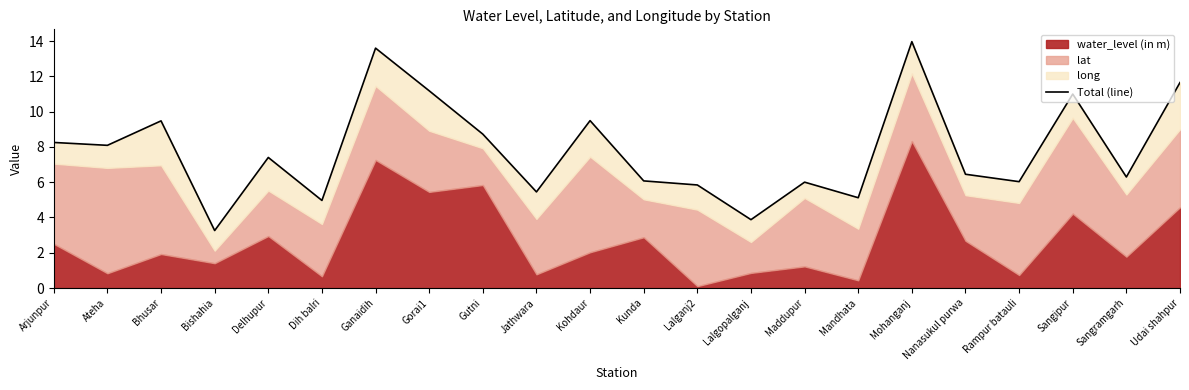

Where is the data nearest to the value 8?

Ateha